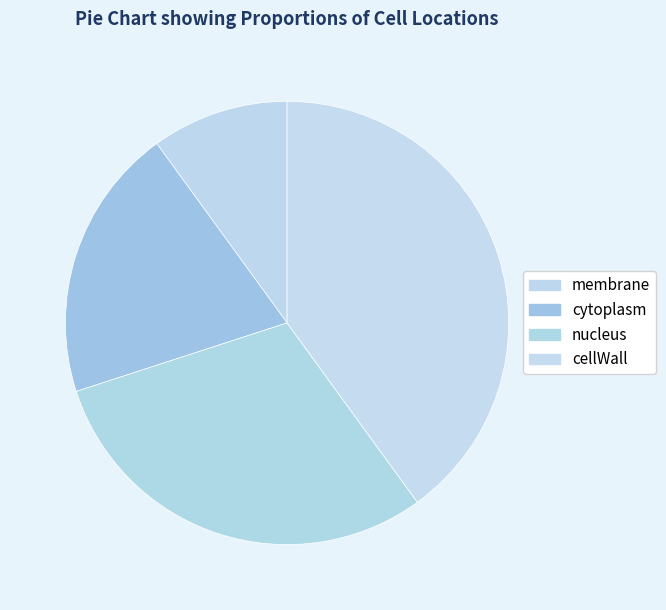

To the nearest percent, what percentage of the pie is cytoplasm?

20%